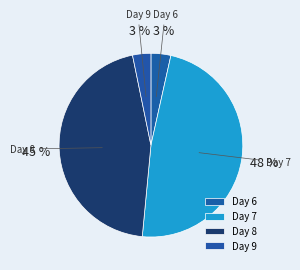

What is the largest slice in the pie chart?

Day 7